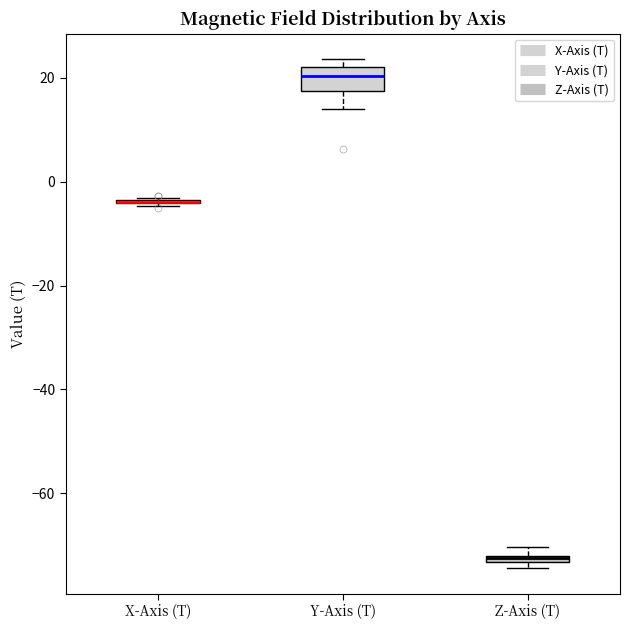

Where is the upper edge of the box for Y-Axis (T) on the y-axis? The values are not printed on the chart, so give them approximately, as read against the axis.

22